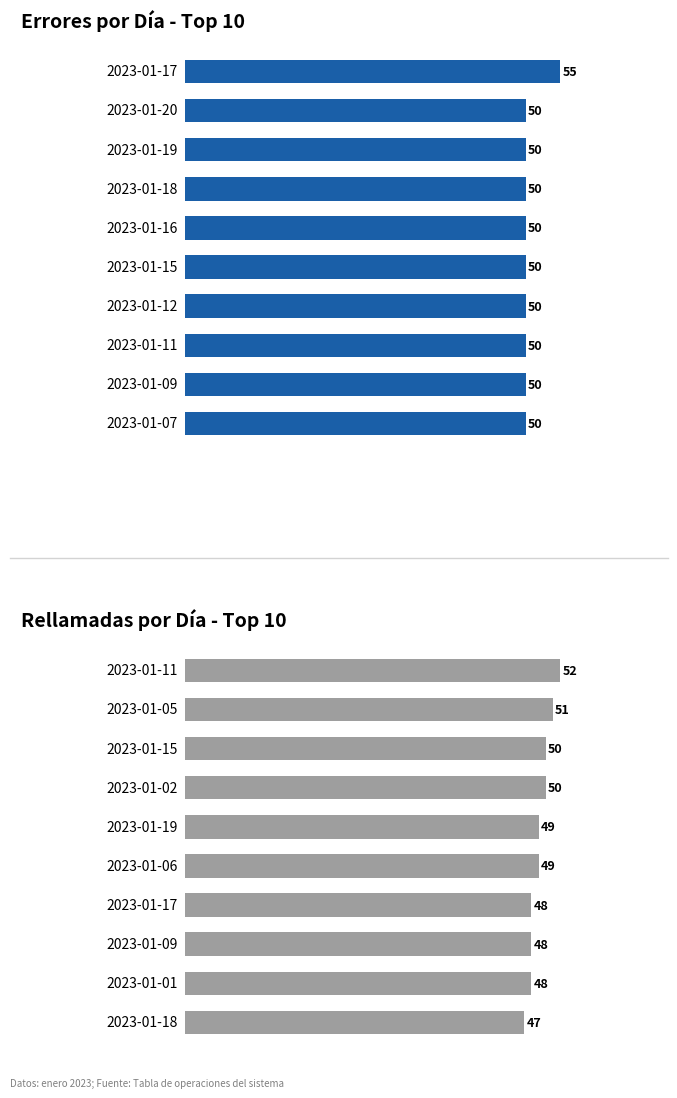

At 8, list the series in order from largest to smallest.

errores, rellamadas